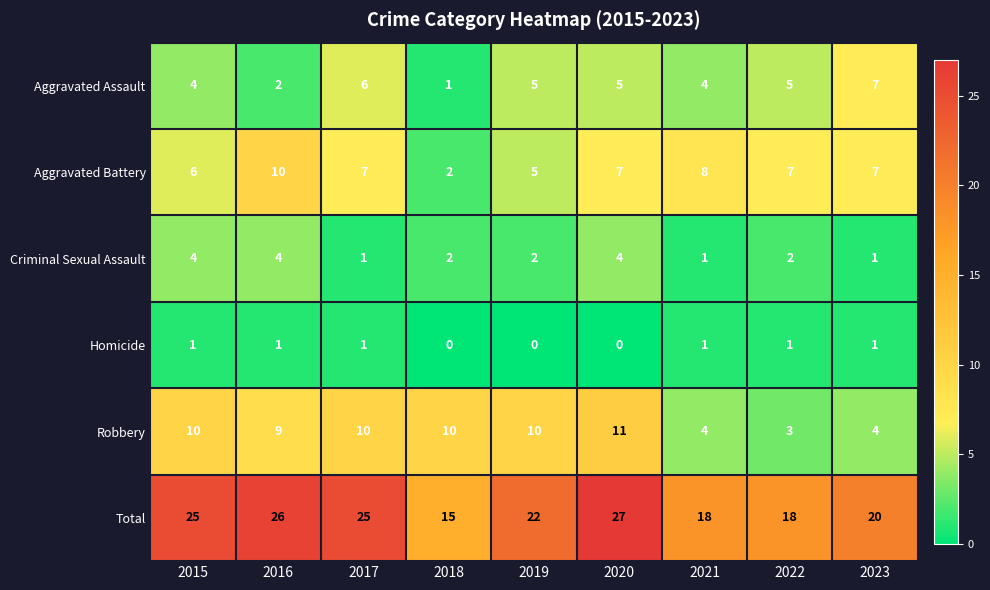

Is the value of Aggravated Battery at 2016 greater than the value of Total at 2017?

No